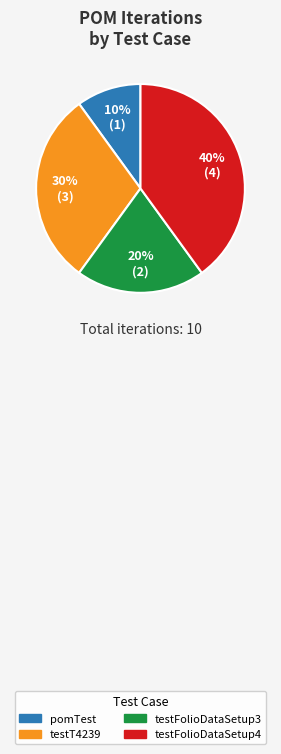

Rank the categories by value from highest to lowest.

testFolioDataSetup4, testT4239, testFolioDataSetup3, pomTest